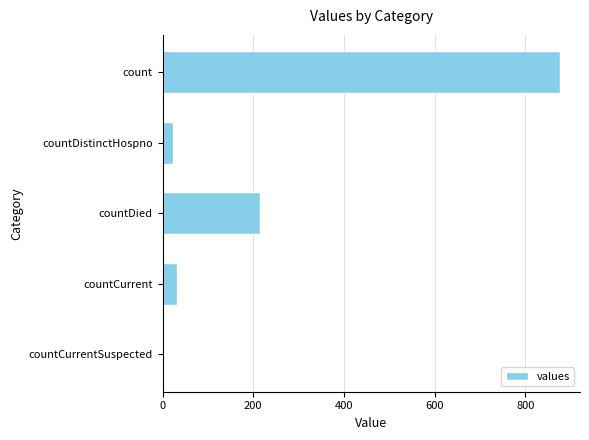

Between countCurrent and count, which is larger?

count